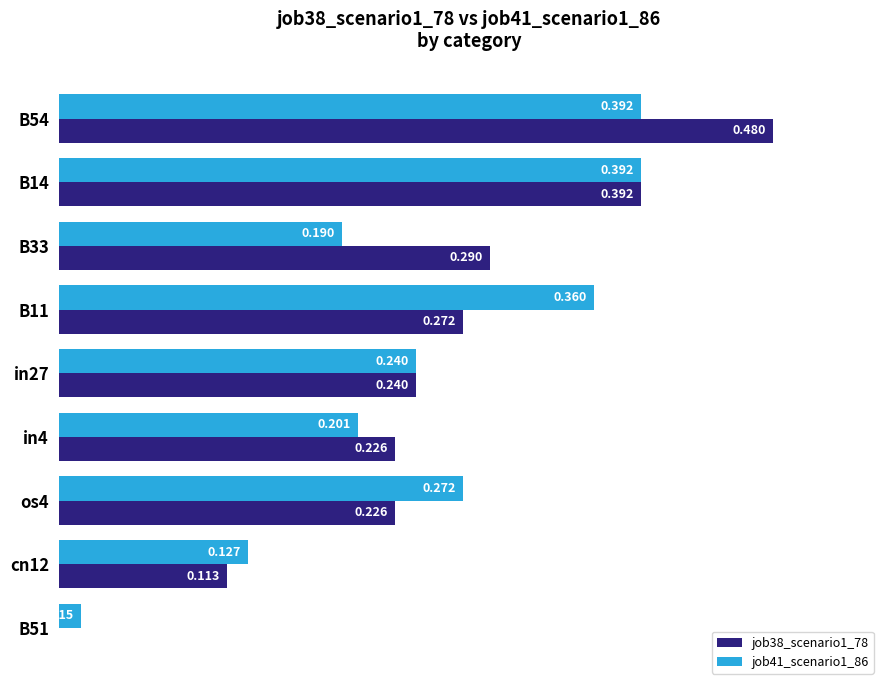

Is the value of job38_scenario1_78 at B14 greater than the value of job41_scenario1_86 at B11?

Yes